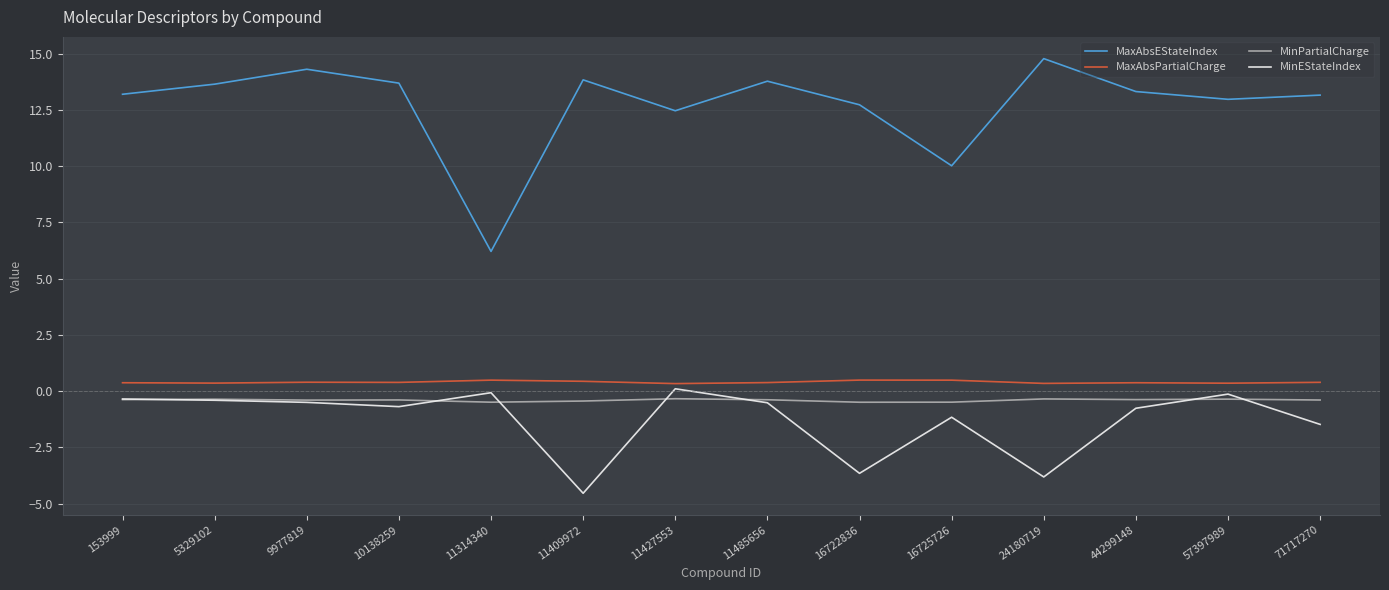

What is the maximum value shown in the chart?

14.8